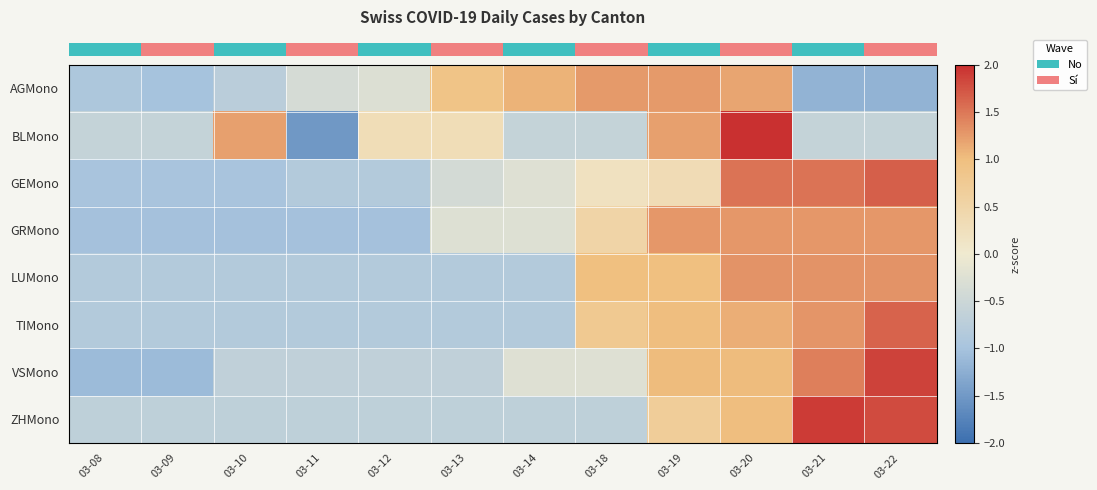

Count the number of categories in the chart.

12